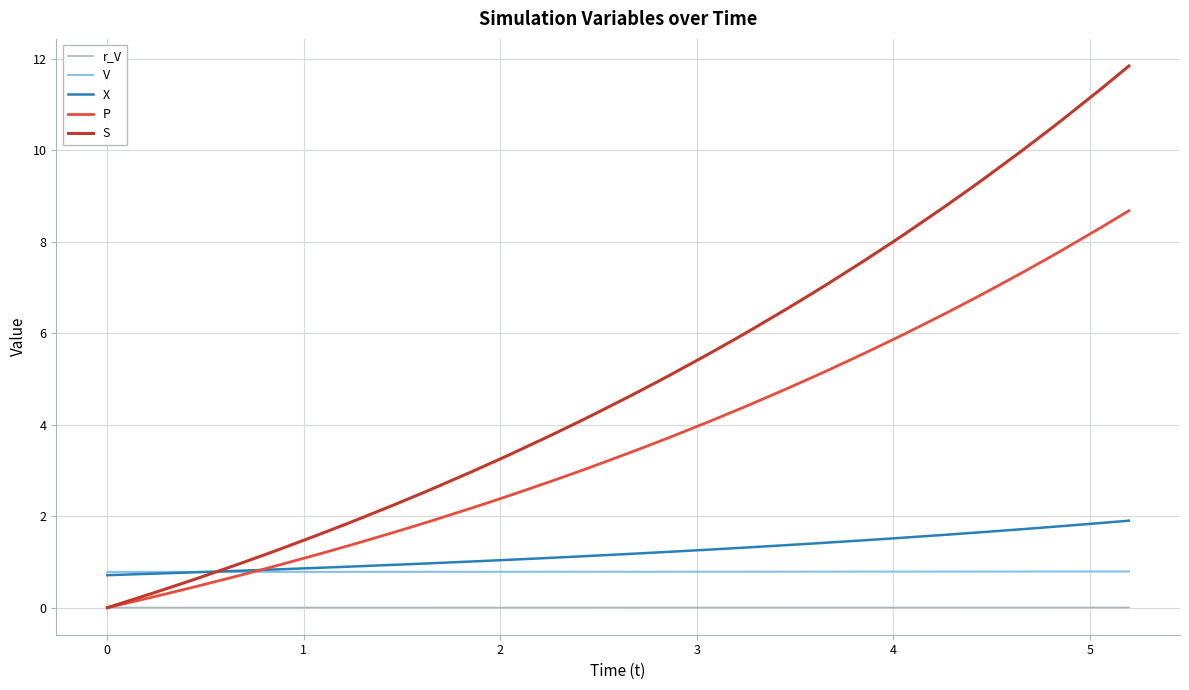

True or false: r_V and V cross at least once.

False